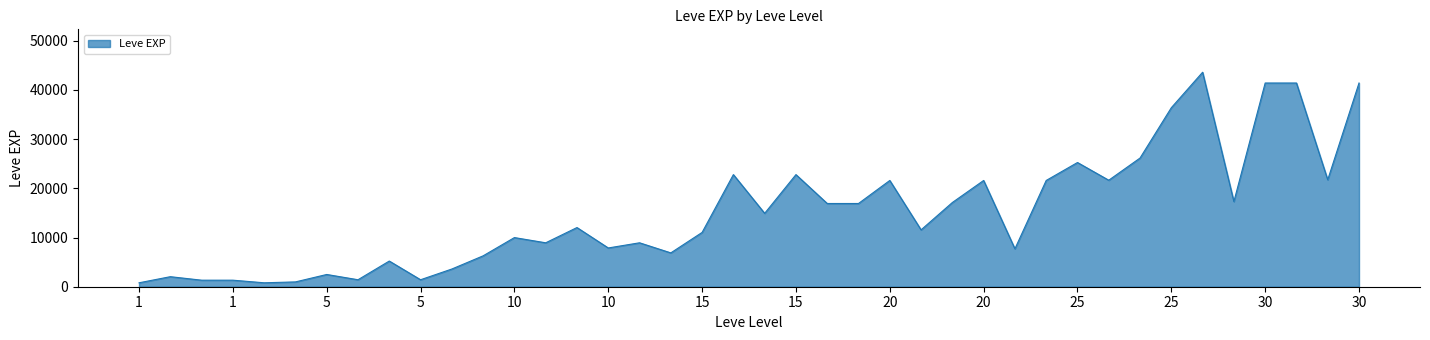

What is the maximum value shown in the chart?

43600